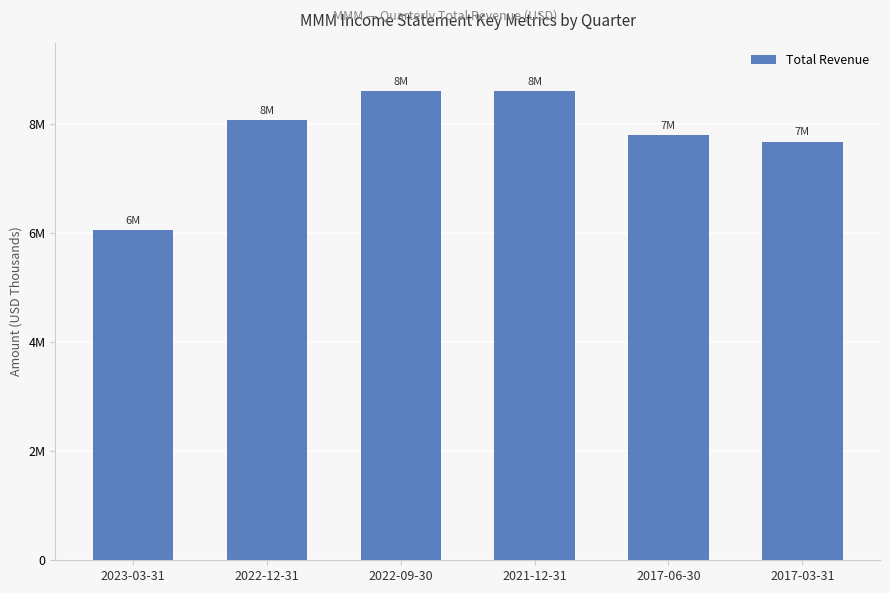

What is the maximum value shown in the chart?

8619000